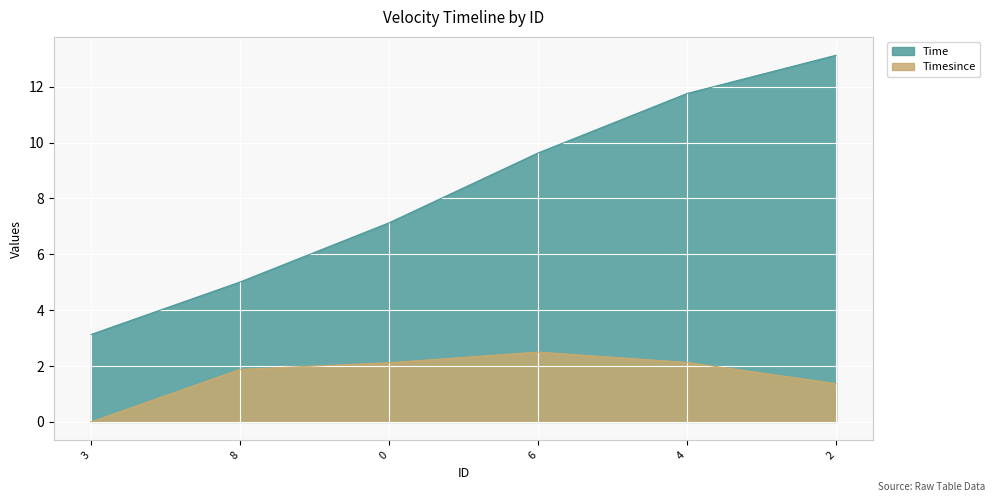

Rank the series by their maximum value, from highest to lowest.

Time, Timesince